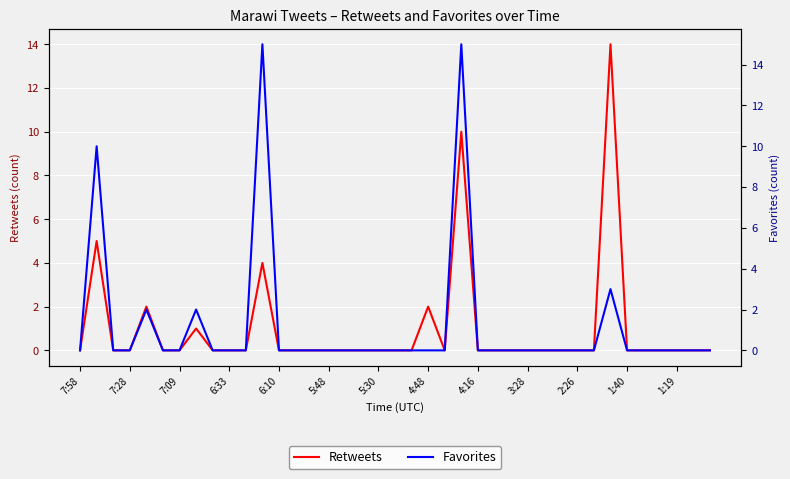

At how many categories does at least one series exceed 9?

4